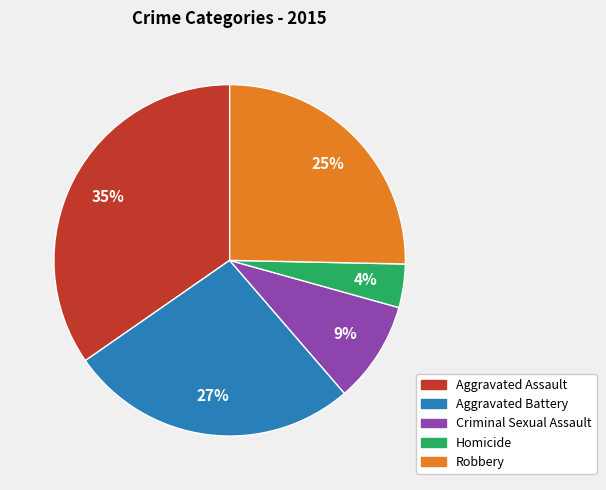

To the nearest percent, what is the average slice percentage?

20%